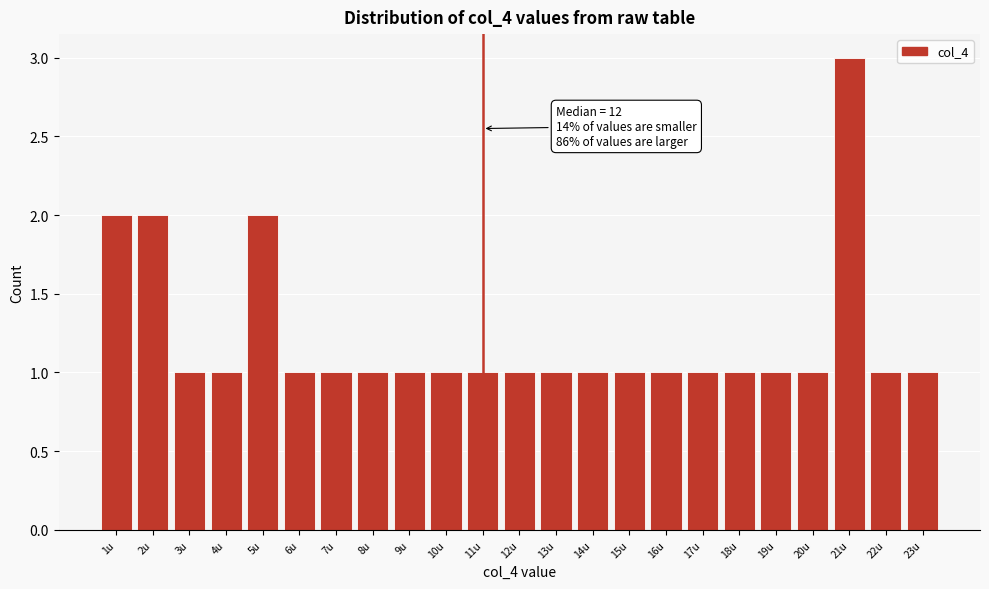

Reading left to right, transcribe all the data shown in this chart.

2	2	1	1	2	1	1	1	1	1	1	1	1	1	1	1	1	1	1	1	3	1	1